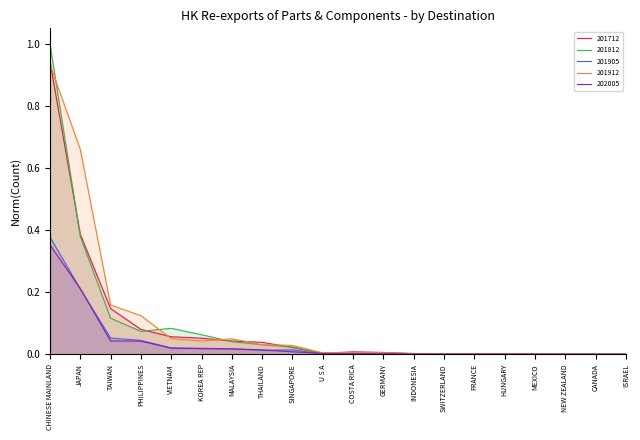

True or false: 201912 and 201905 intersect in this chart.

False